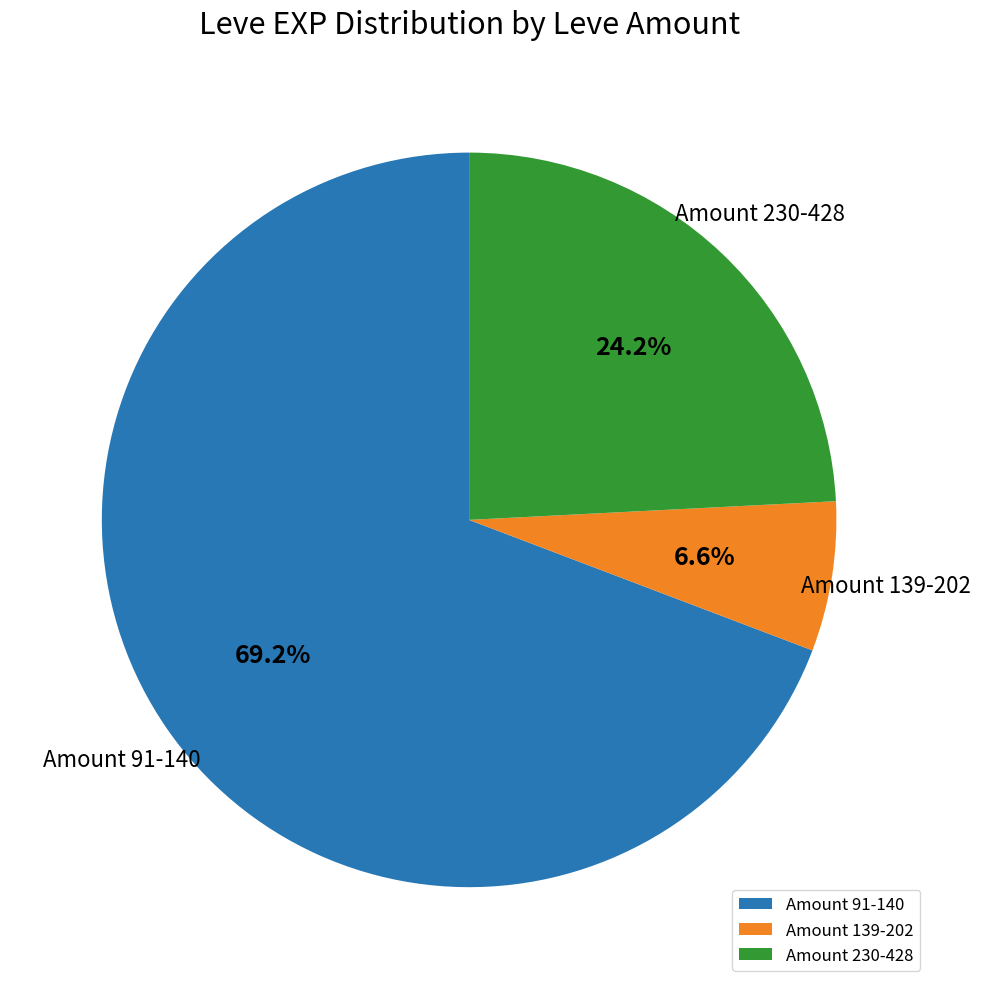

Rank the categories by value from highest to lowest.

Amount 91-140, Amount 230-428, Amount 139-202